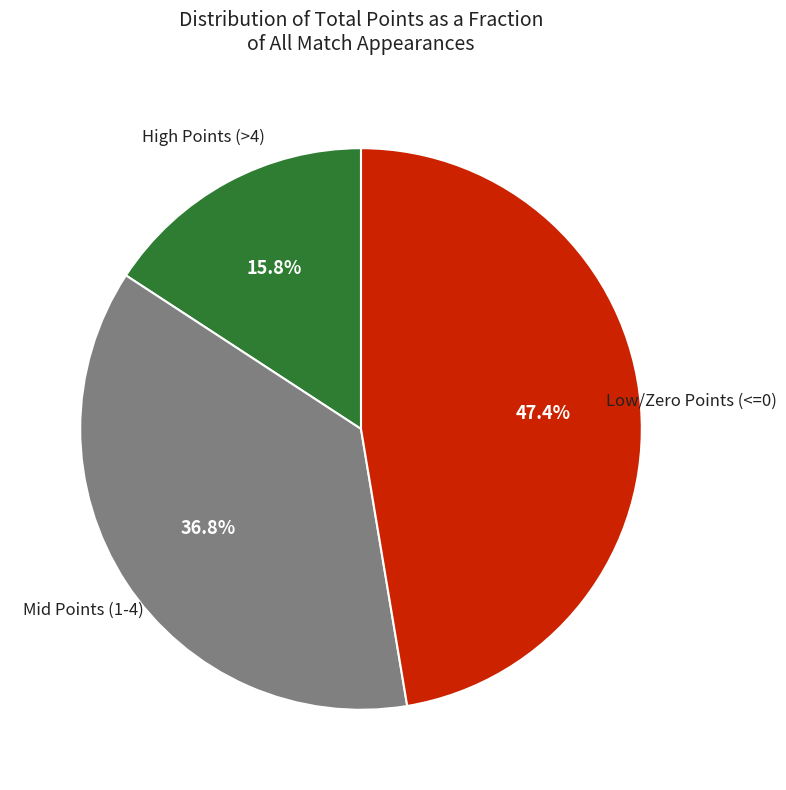

Rank the categories by value from highest to lowest.

Low/Zero Points (<=0), Mid Points (1-4), High Points (>4)